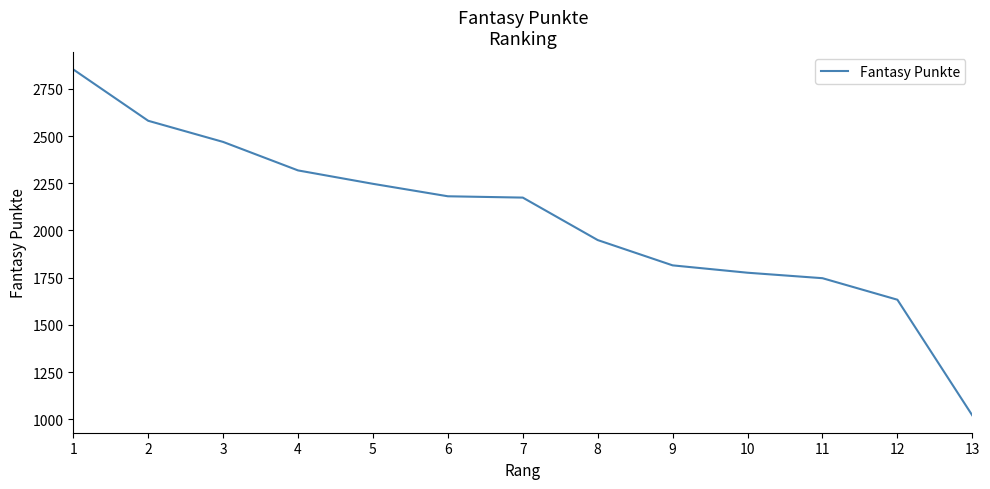

Is this an area chart (filled region under the line)?

No